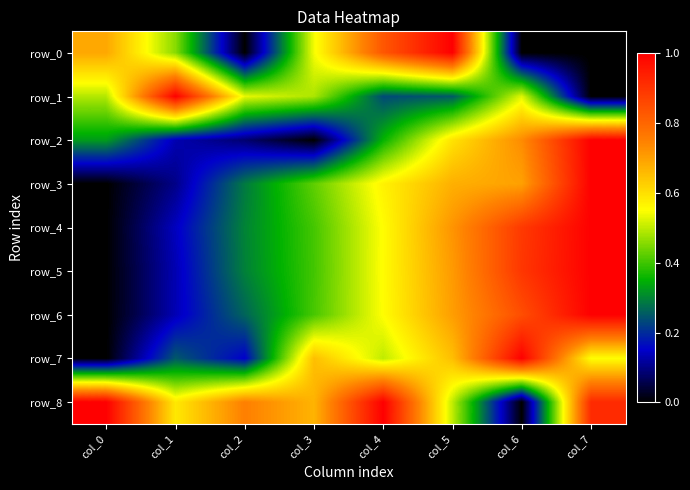

Which series has the largest total across all categories?

row_8